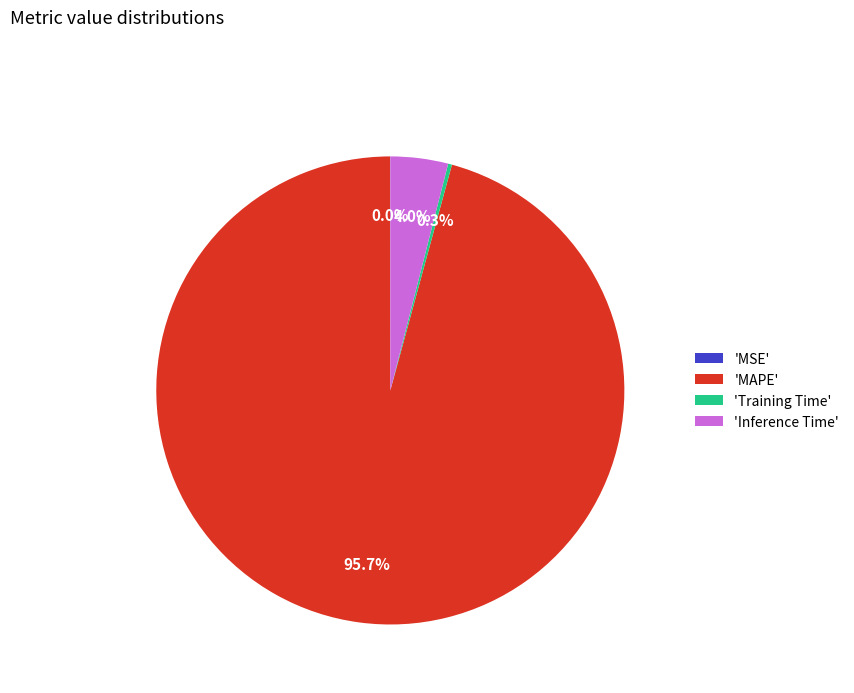

How much of the chart is everything except 'MAPE'?

4.3%